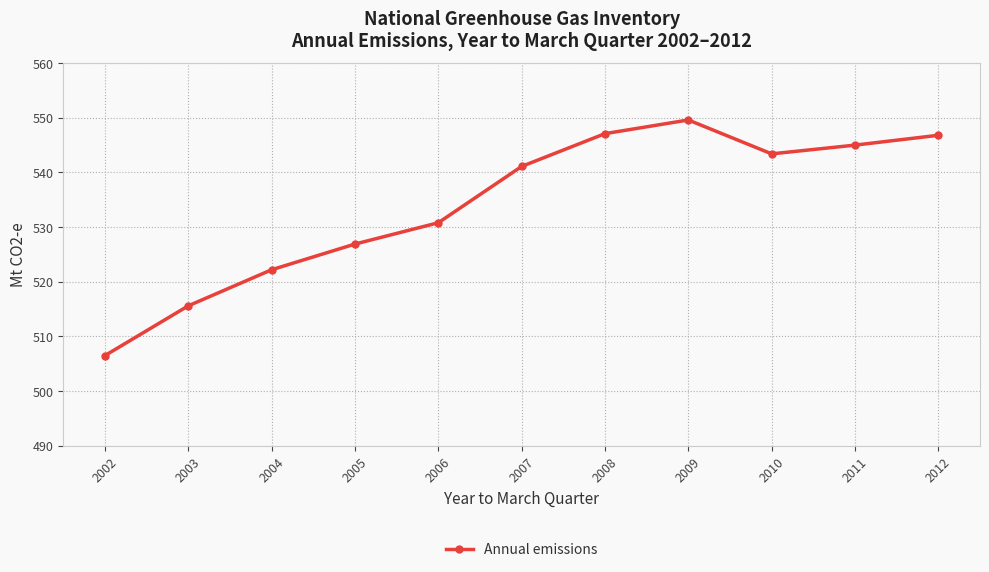

The chart shows a value of 530.8 at 2006. True or false?

True